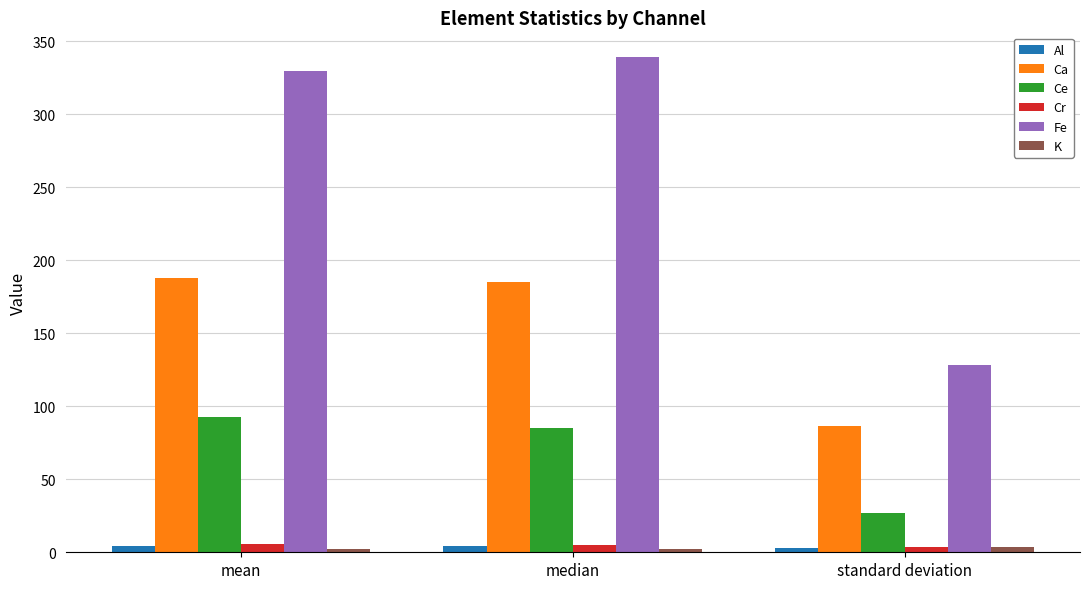

How many bars are there in each group?

6